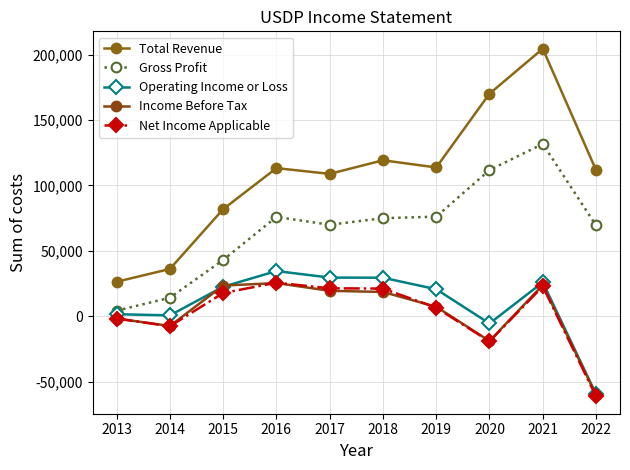

What are all the series names shown in the legend?

Total Revenue, Gross Profit, Operating Income or Loss, Income Before Tax, Net Income Applicable